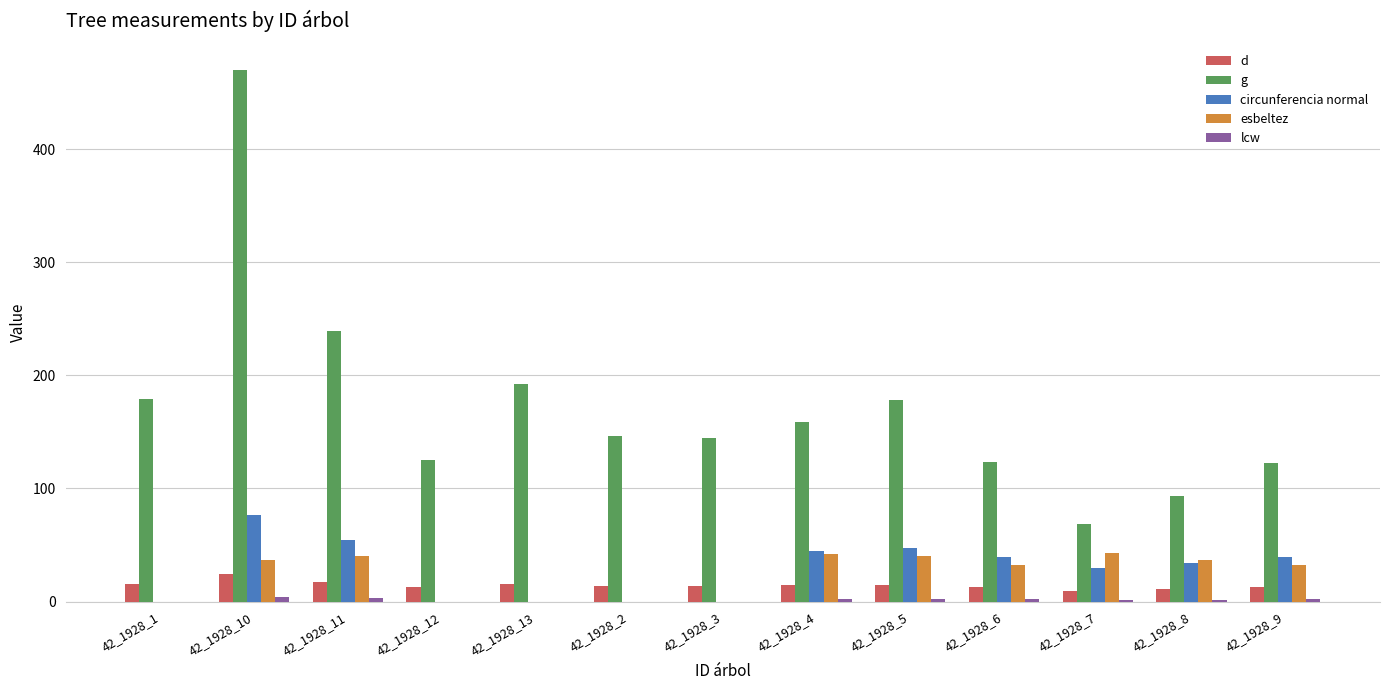

How many groups of bars are there?

13